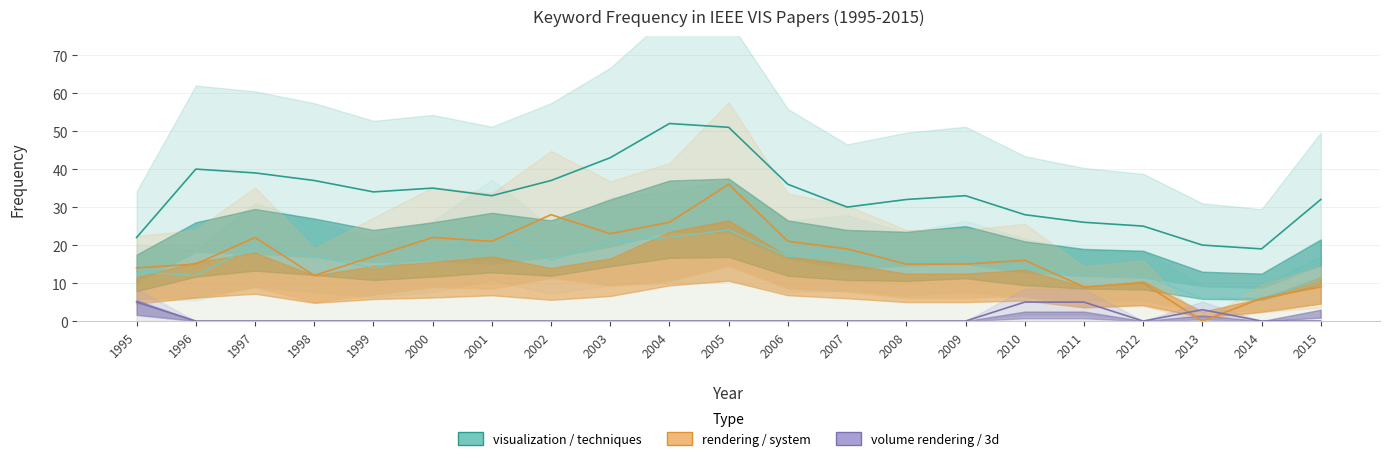

At which category is the sum across all series the highest?

2005